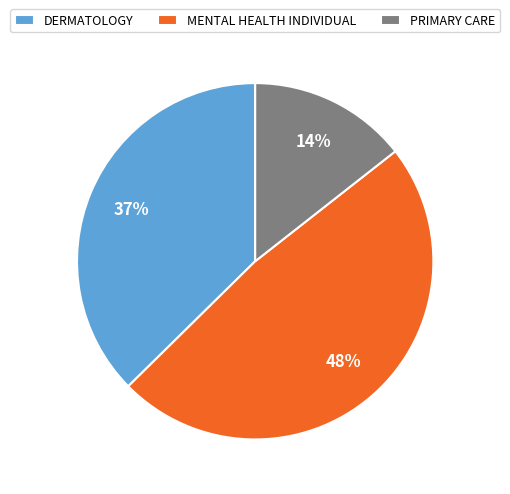

To the nearest percent, what percentage of the pie is DERMATOLOGY?

37%